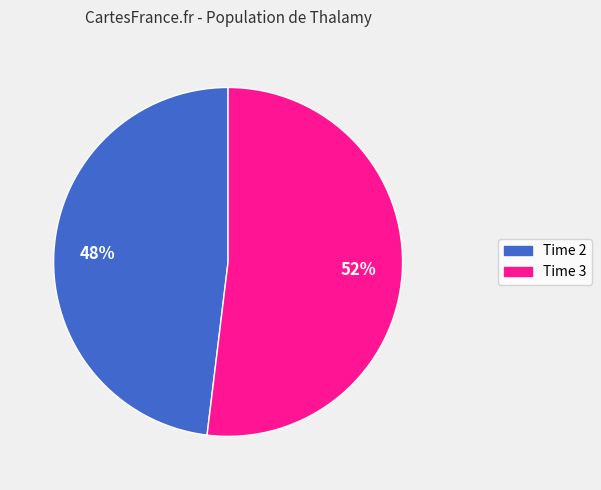

Rank the categories by value from highest to lowest.

Time 3, Time 2